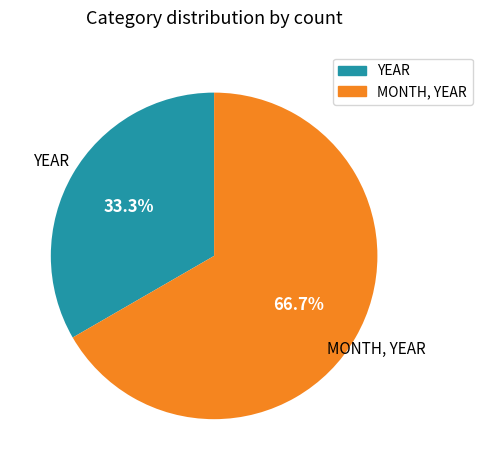

To the nearest percent, what is the combined percentage of YEAR and MONTH, YEAR?

100%